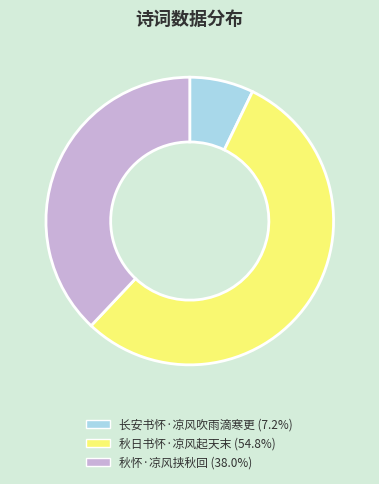

How many segments does this pie chart have?

3